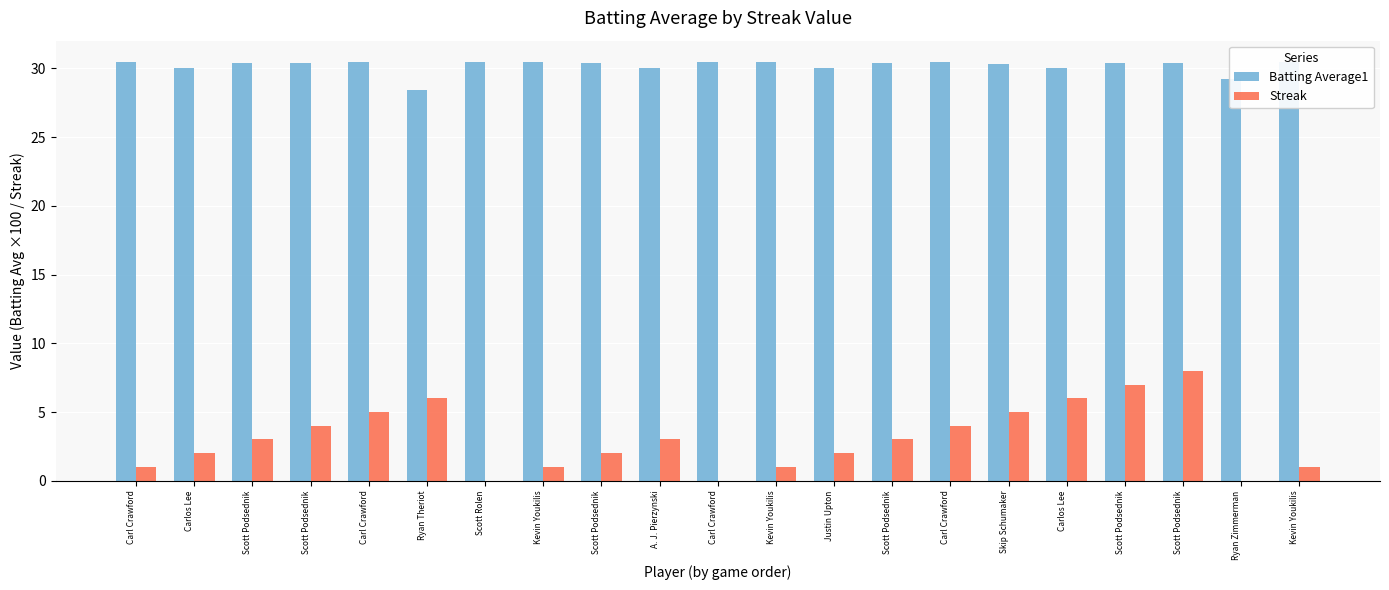

Reading right to left, list all the values displayed in this chart.

Batting Average1: 30.5	29.2	30.4	30.4	30.0	30.3	30.5	30.4	30.0	30.5	30.5	30.0	30.4	30.5	30.5	28.4	30.5	30.4	30.4	30.0	30.5
Streak: 1.0	0.0	8.0	7.0	6.0	5.0	4.0	3.0	2.0	1.0	0.0	3.0	2.0	1.0	0.0	6.0	5.0	4.0	3.0	2.0	1.0